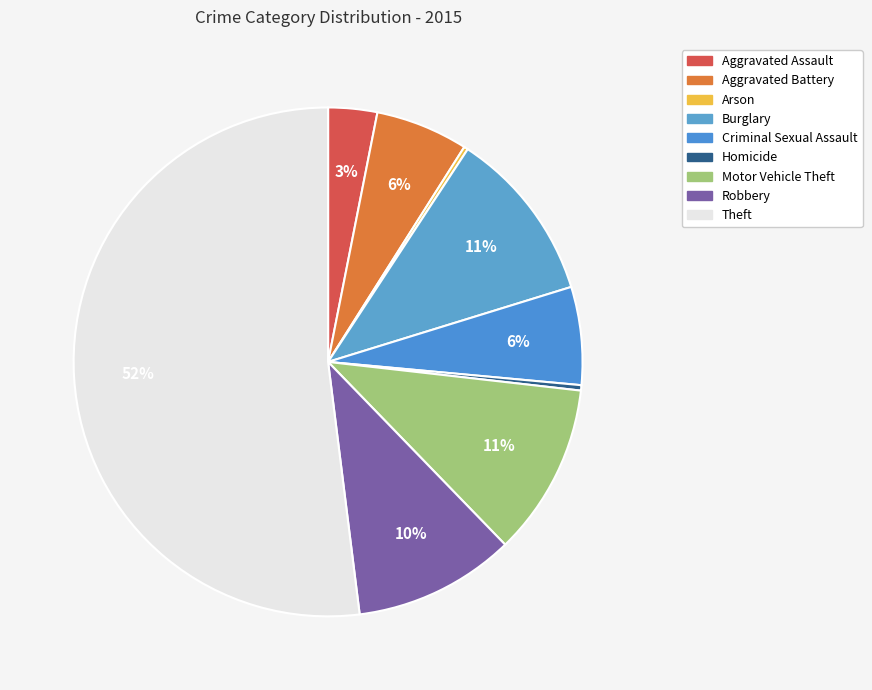

What is the largest slice in the pie chart?

Theft